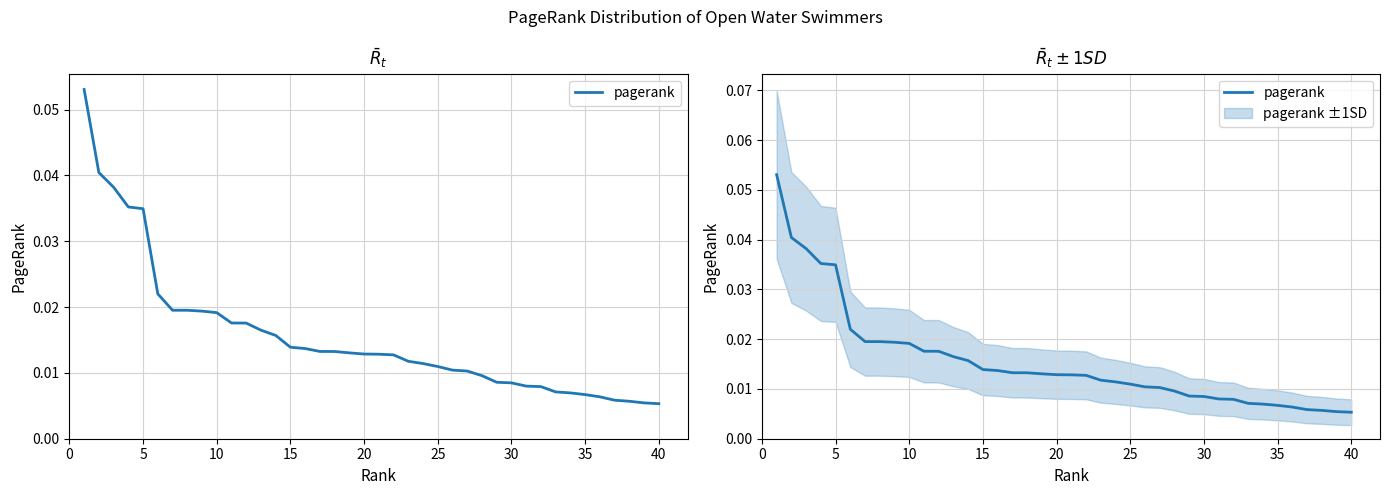

How many lines are shown in the chart?

1